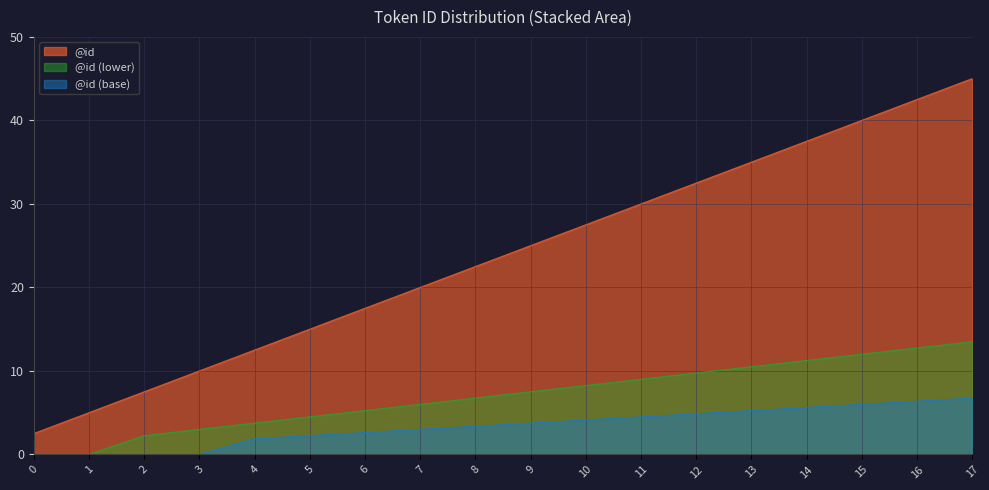

What is the value of the 18th point from the left?

45.0